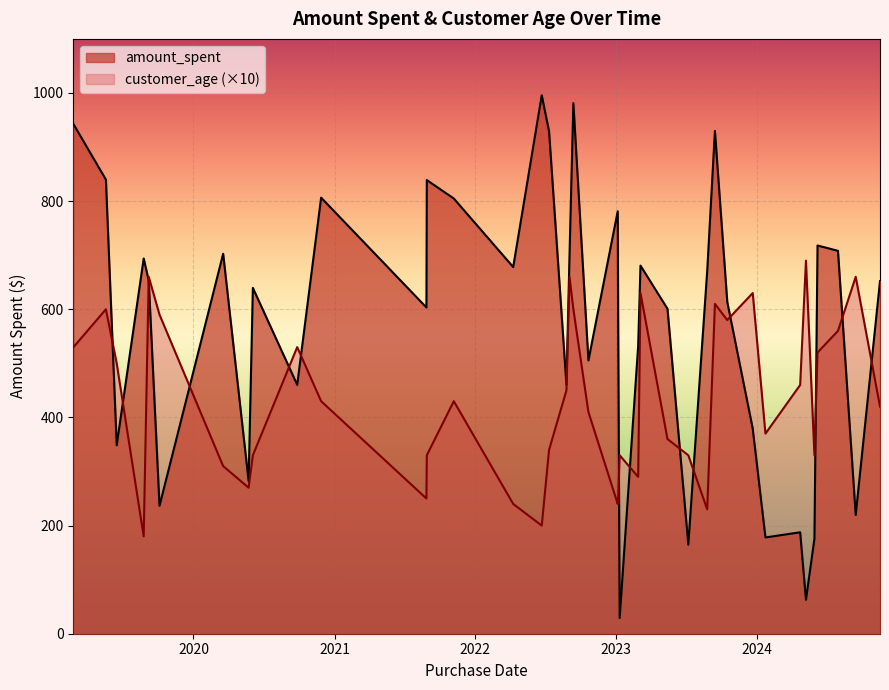

Which series has the largest range (max minus min)?

amount_spent